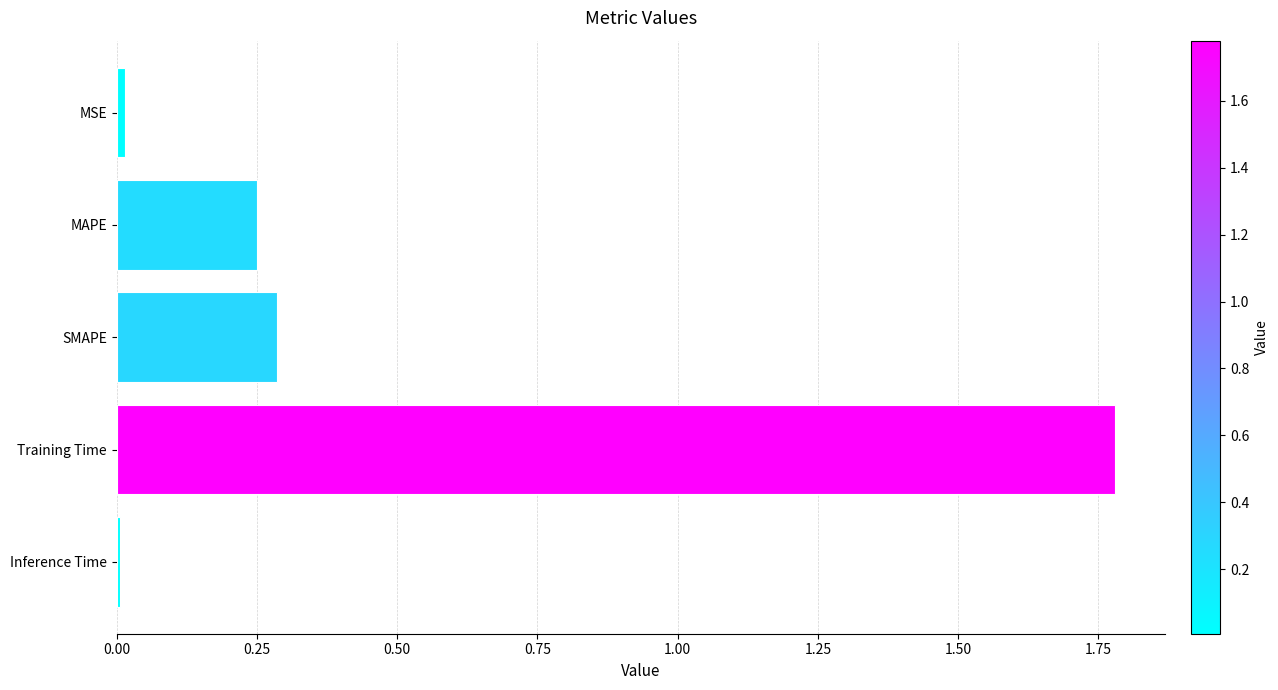

What is the average value?

0.5